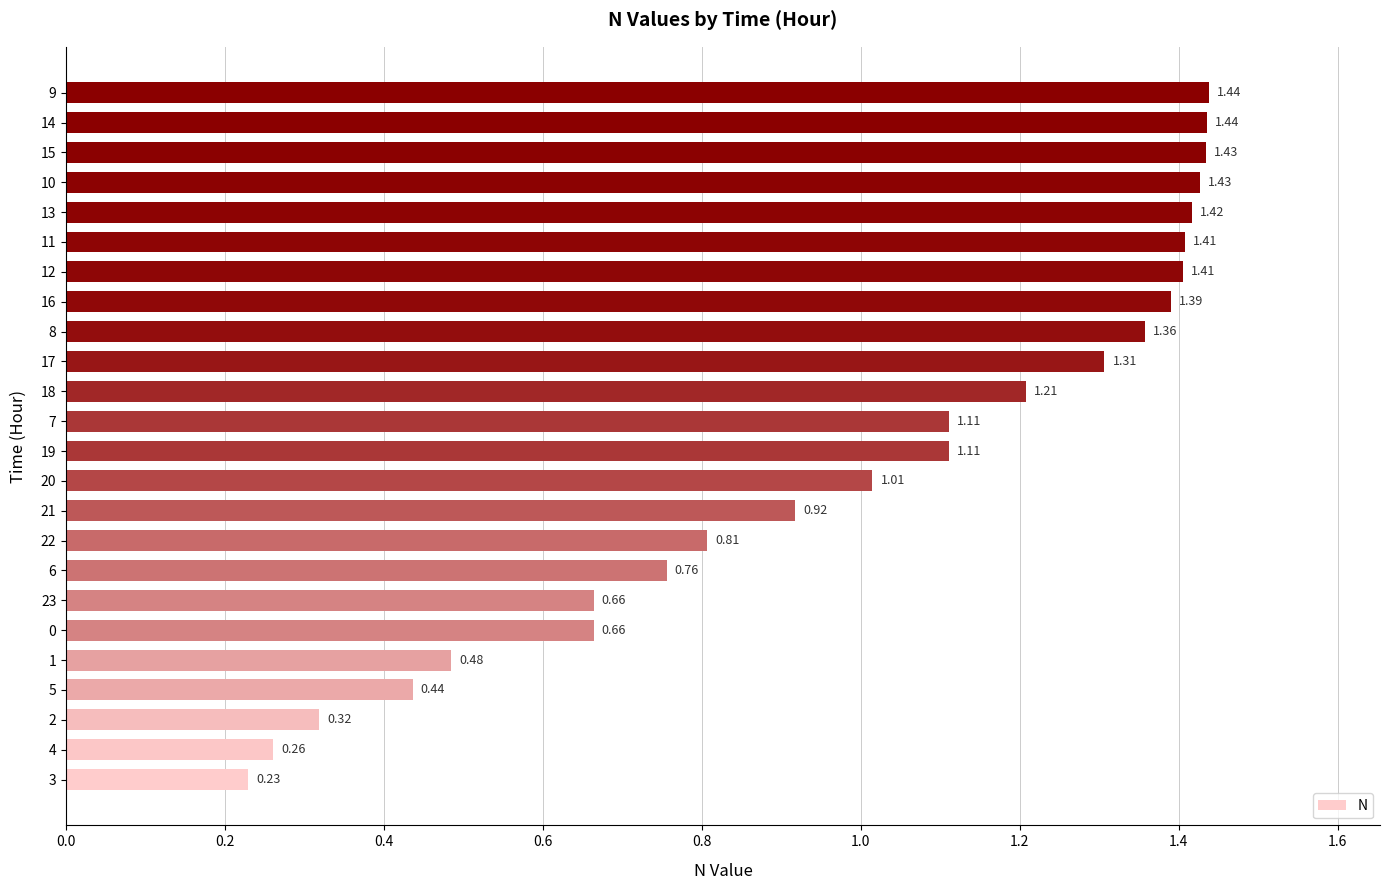

The value at 18 is 2.5. True or false?

False